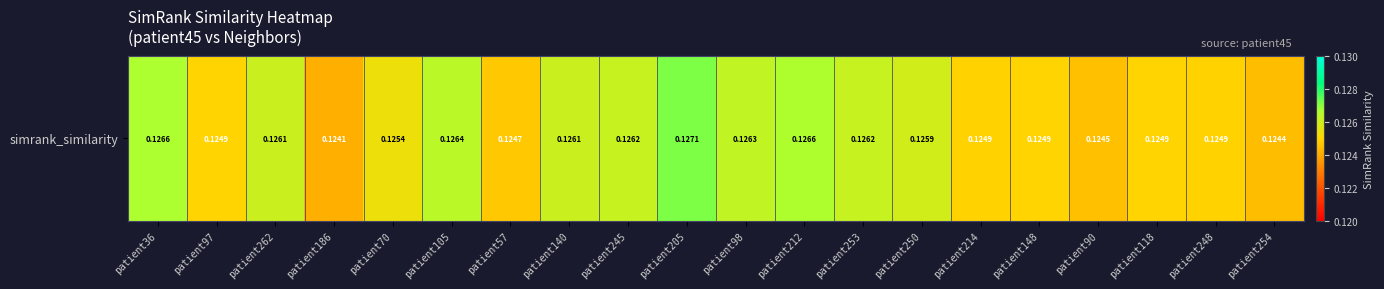

Which category has the lowest value across all series?

patient186